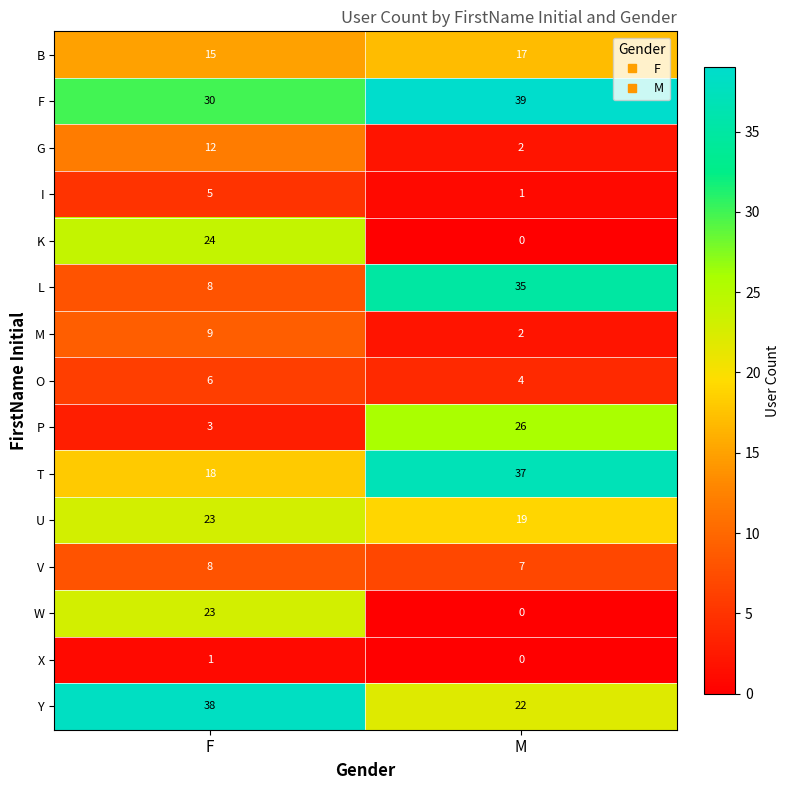

At which label does F reach its minimum?

F